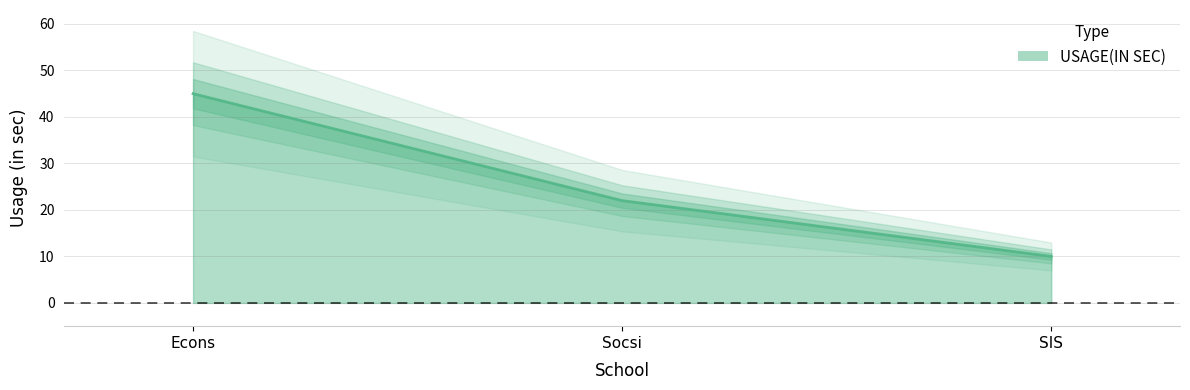

The value at SIS is 18. True or false?

False